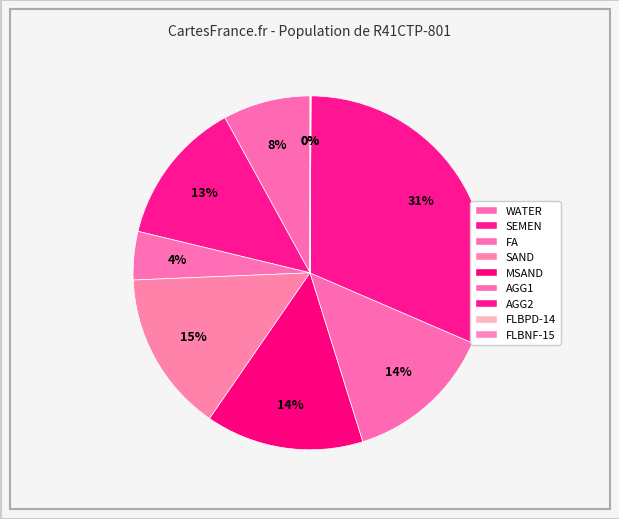

How many segments does this pie chart have?

9